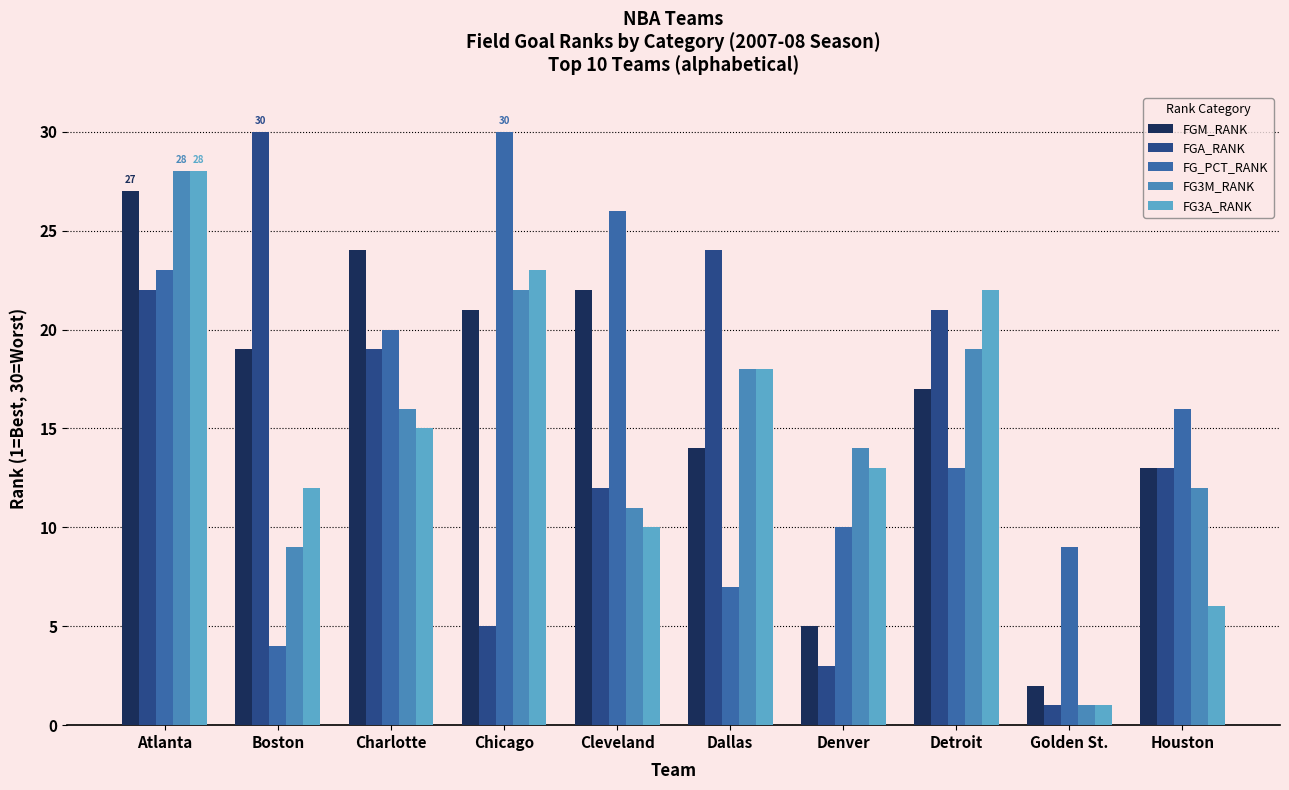

What is the spread (max minus min) of values at Denver?

11